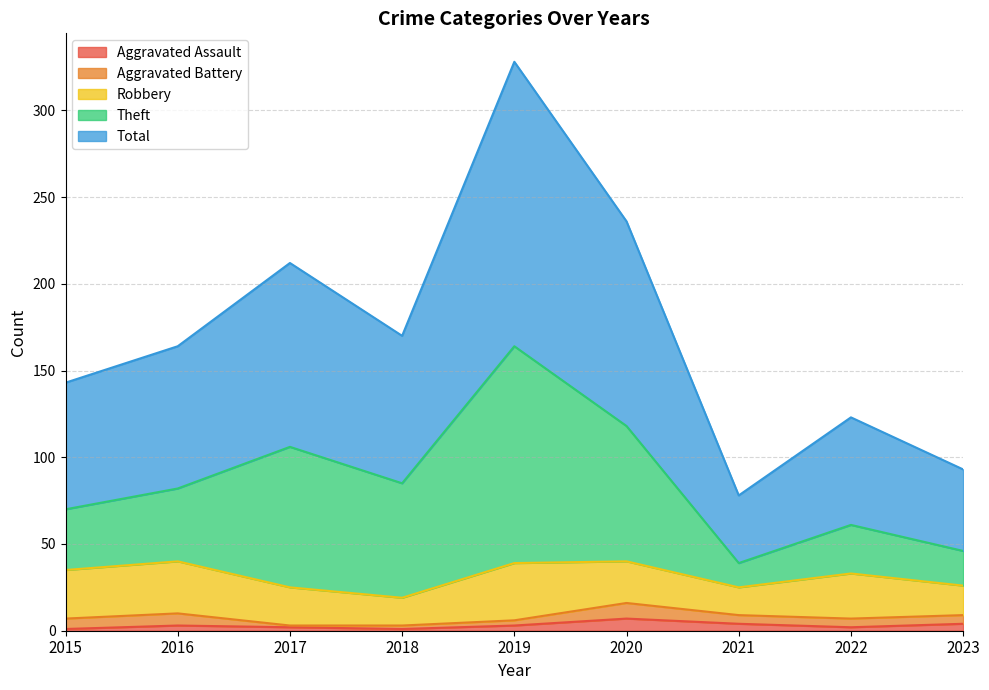

What is the maximum value for Aggravated Assault?

7